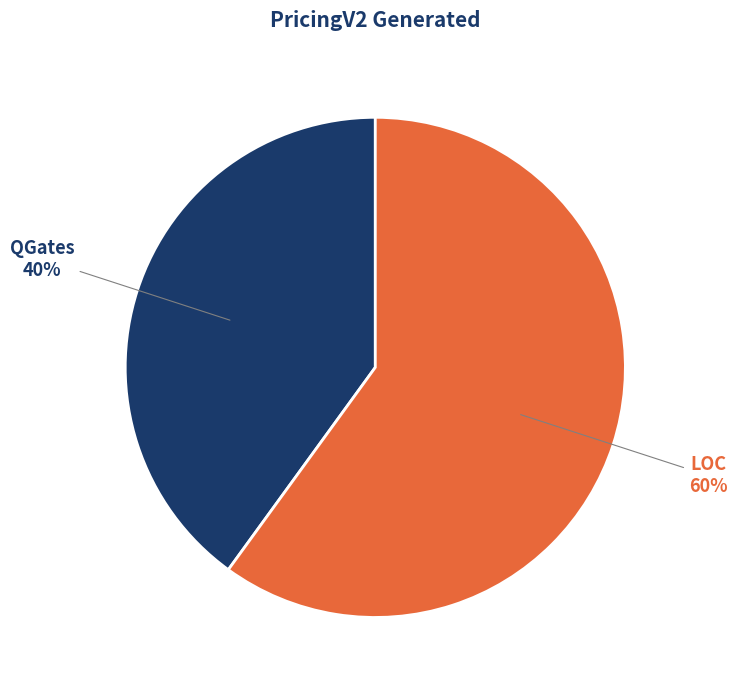

How many slices are in this pie chart?

2